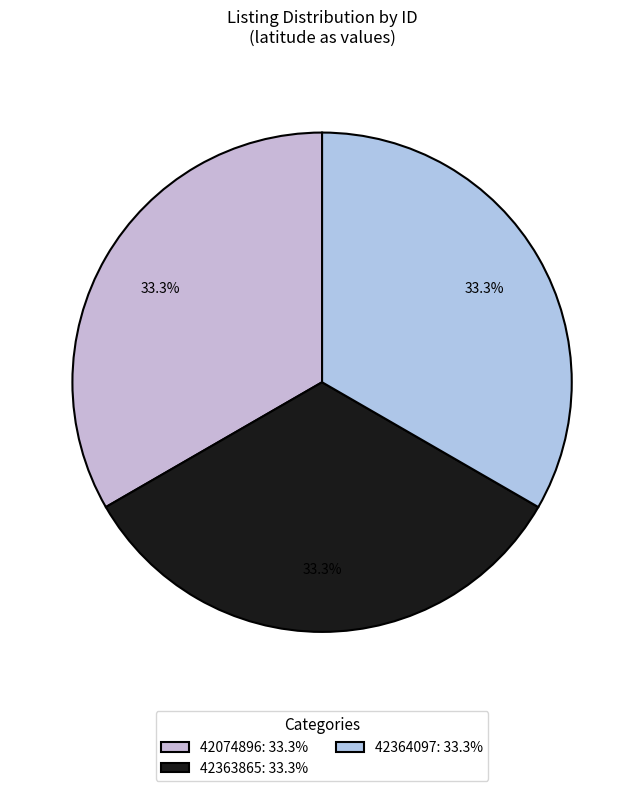

Do 42074896 and 42364097 together represent more than half of the pie?

Yes